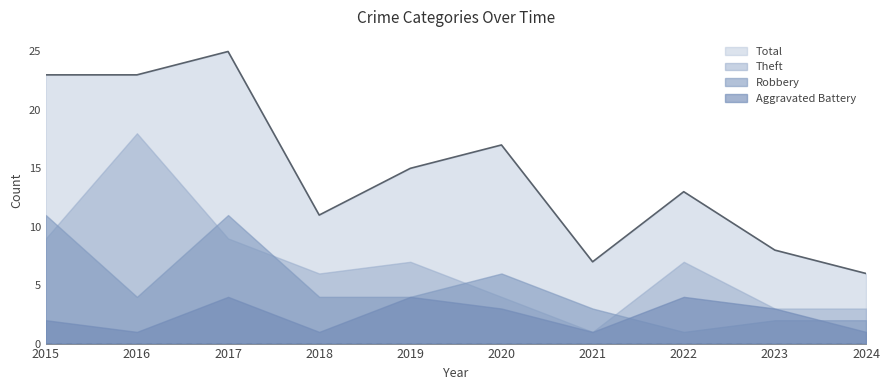

At which category does Aggravated Battery reach its first local valley?

2016